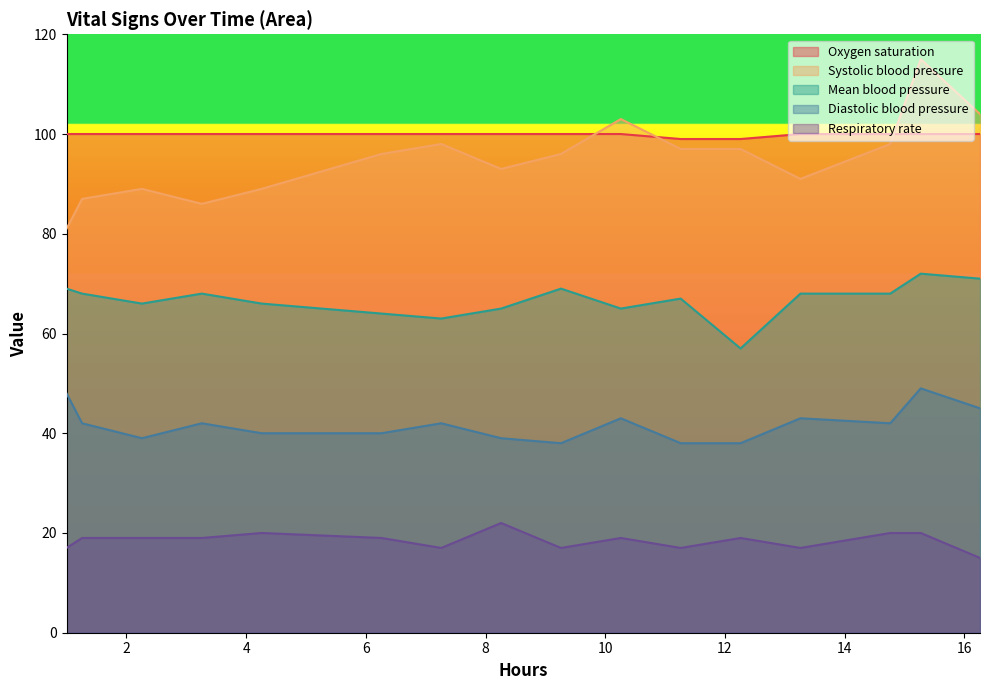

True or false: Respiratory rate and Systolic blood pressure intersect in this chart.

False